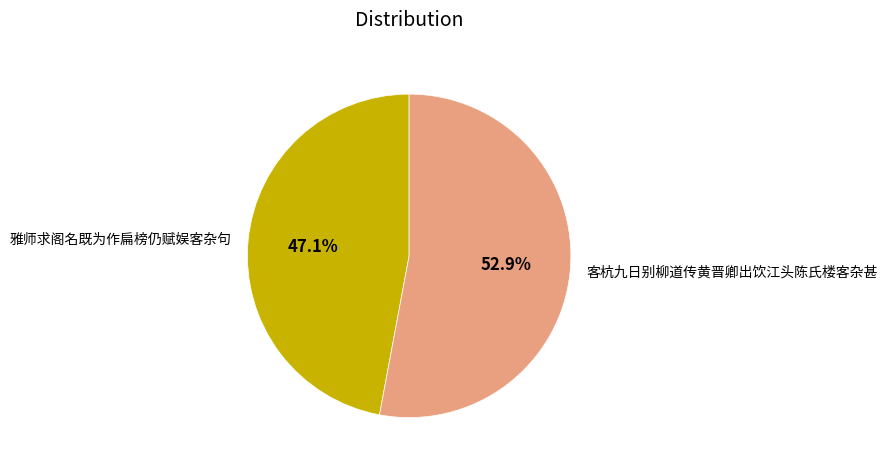

What percentage do 雅师求阁名既为作扁榜仍赋娱客杂句 and 客杭九日别柳道传黄晋卿出饮江头陈氏楼客杂甚 together represent?

100.0%